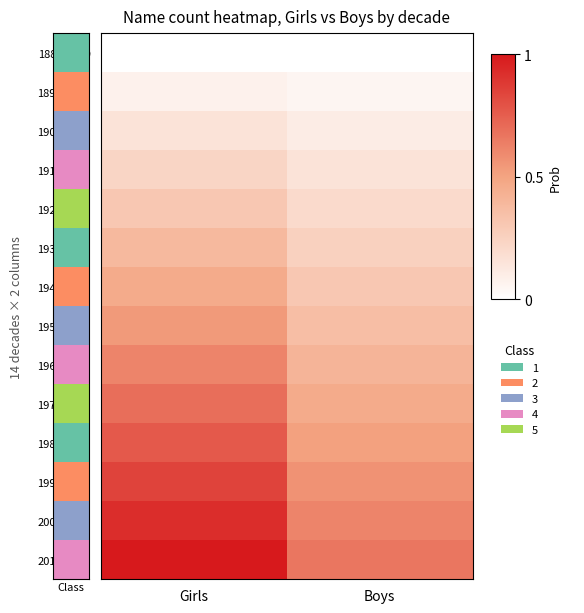

At which category is the sum across all series the highest?

Girls